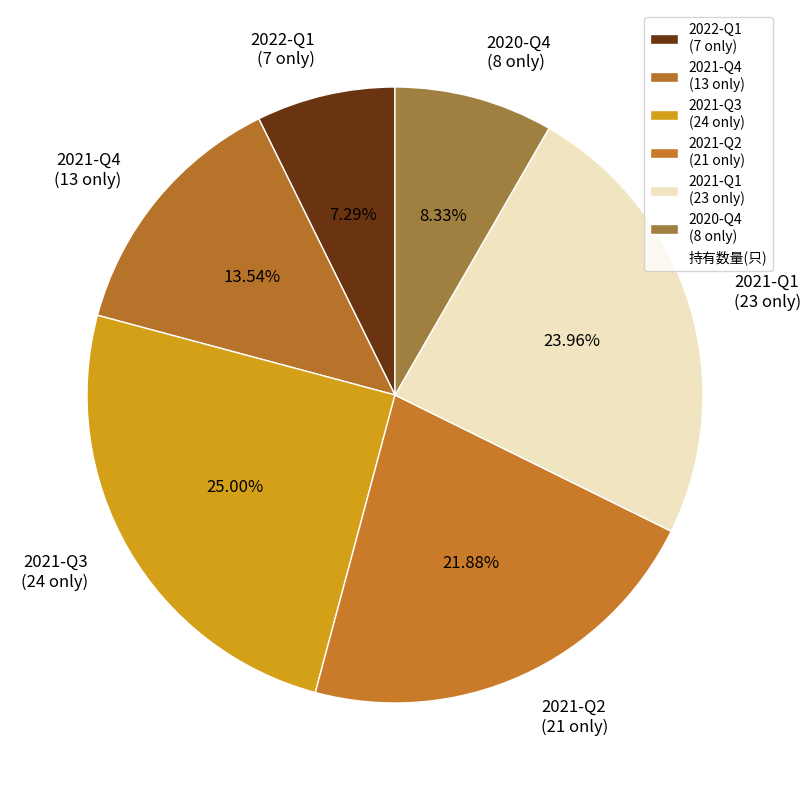

What is the ratio of the value at 2020-Q4 to the value at 2021-Q1?

0.3